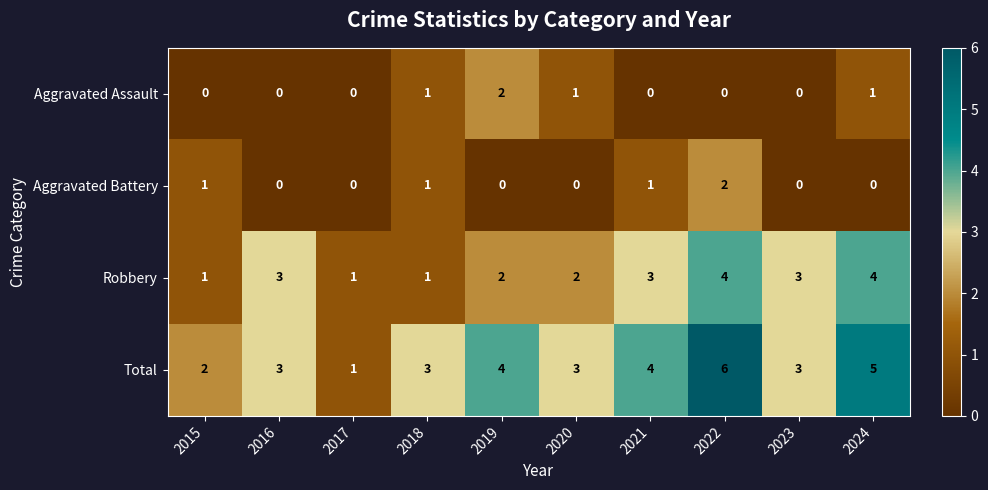

Is it true that Robbery equals 4 at 2024?

True